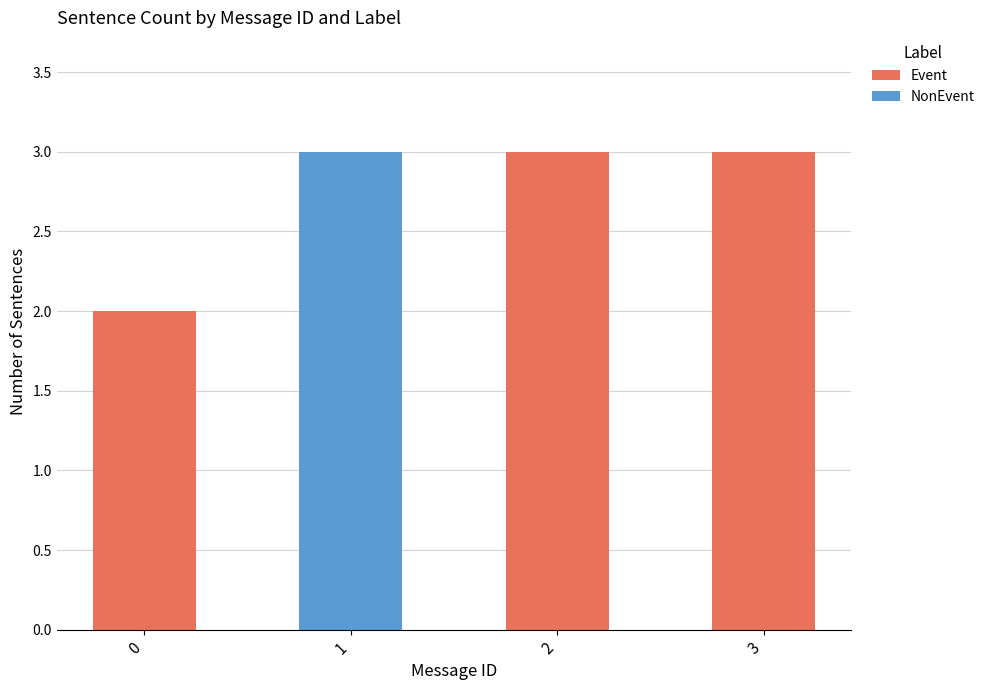

What are all the series names shown in the legend?

Event, NonEvent